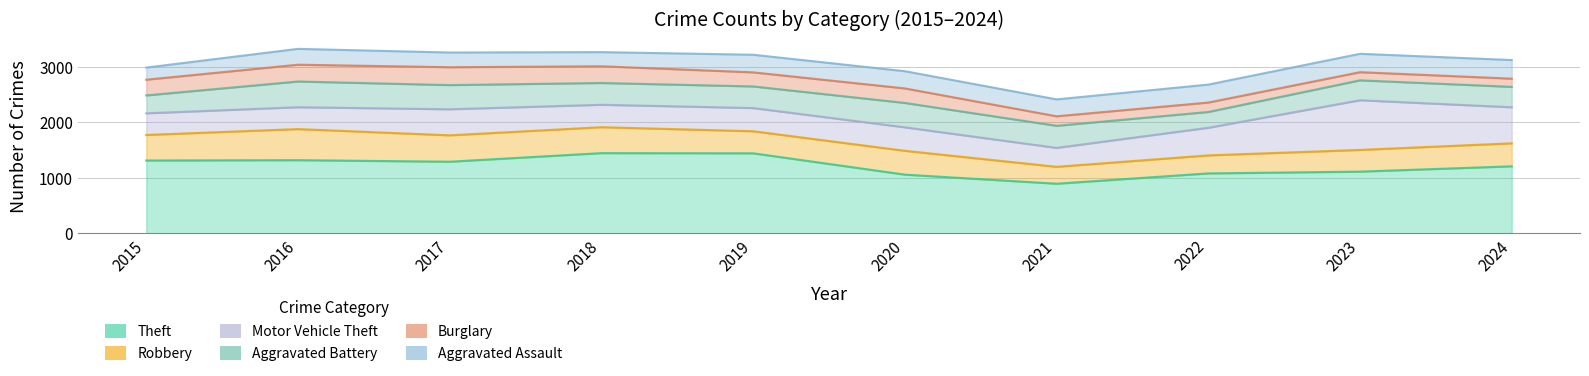

What is the total value across all series at 2015?

2990